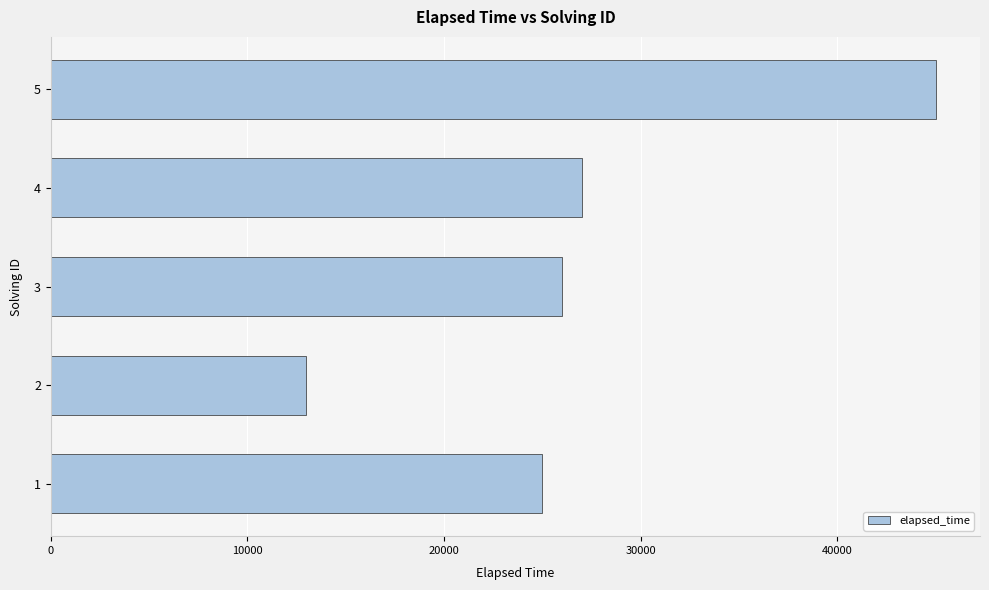

What is the change in value from 3 to 4?

+1000